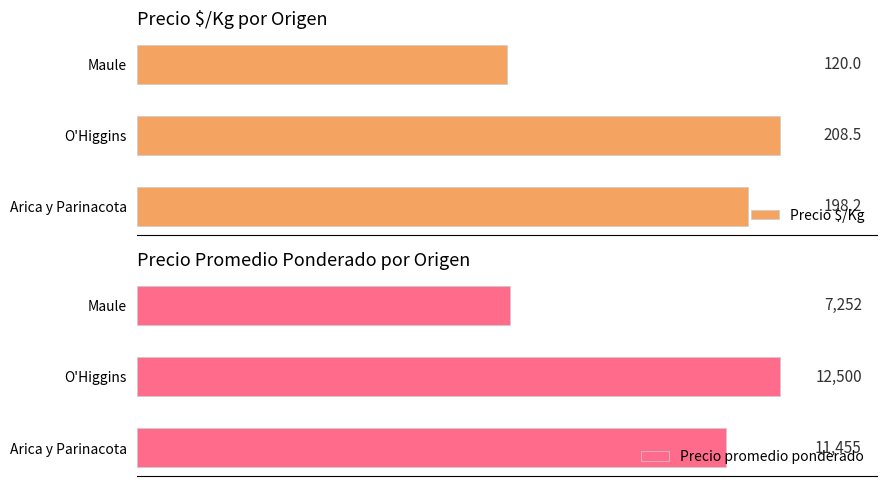

Rank the categories by Precio $/Kg value from highest to lowest.

O'Higgins, Arica y Parinacota, Maule